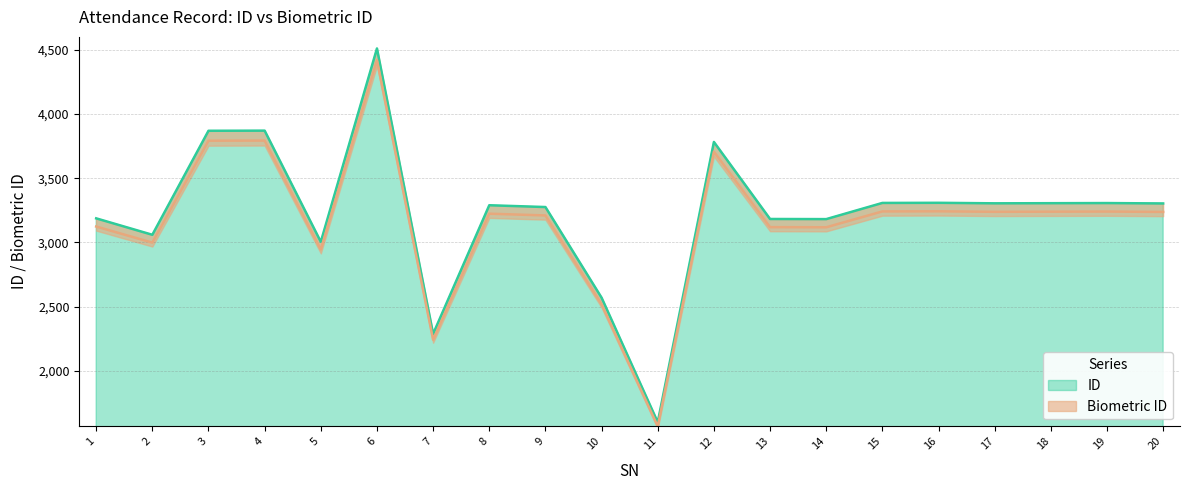

How many values in the ID series are below 3303?

10